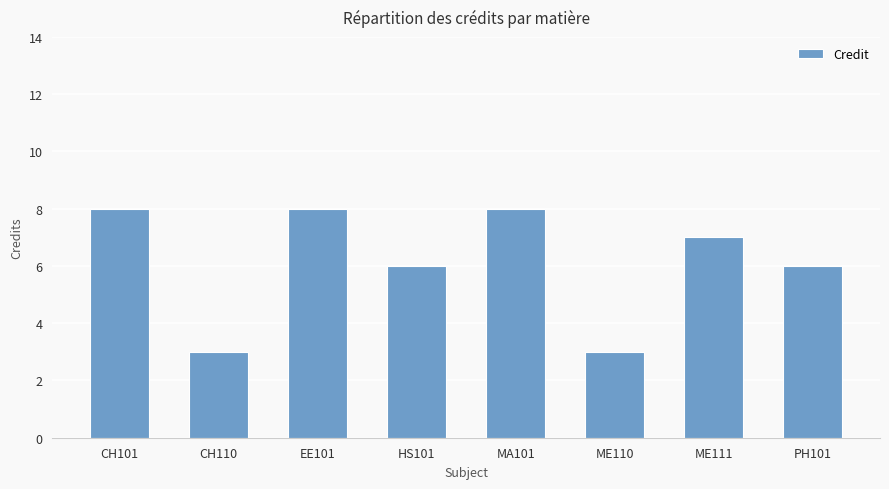

How many data points are less than 7?

4